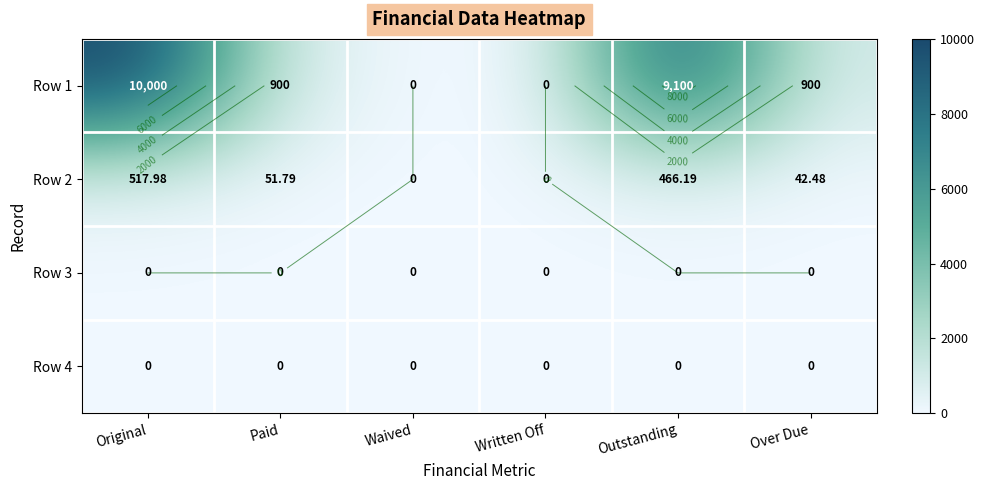

What is the difference between the Row 1 values at Outstanding and Paid?

8200.0